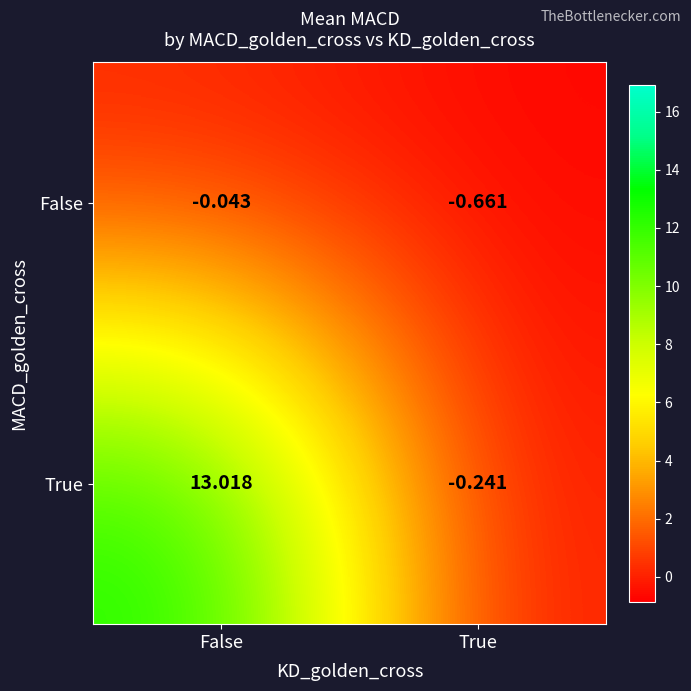

Which series changed the most between False and True?

True